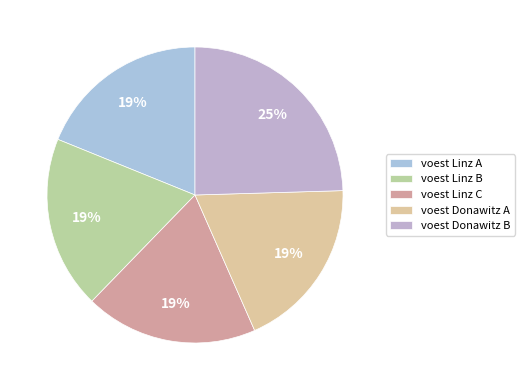

What percentage is the voest Donawitz B slice, to the nearest percent?

25%